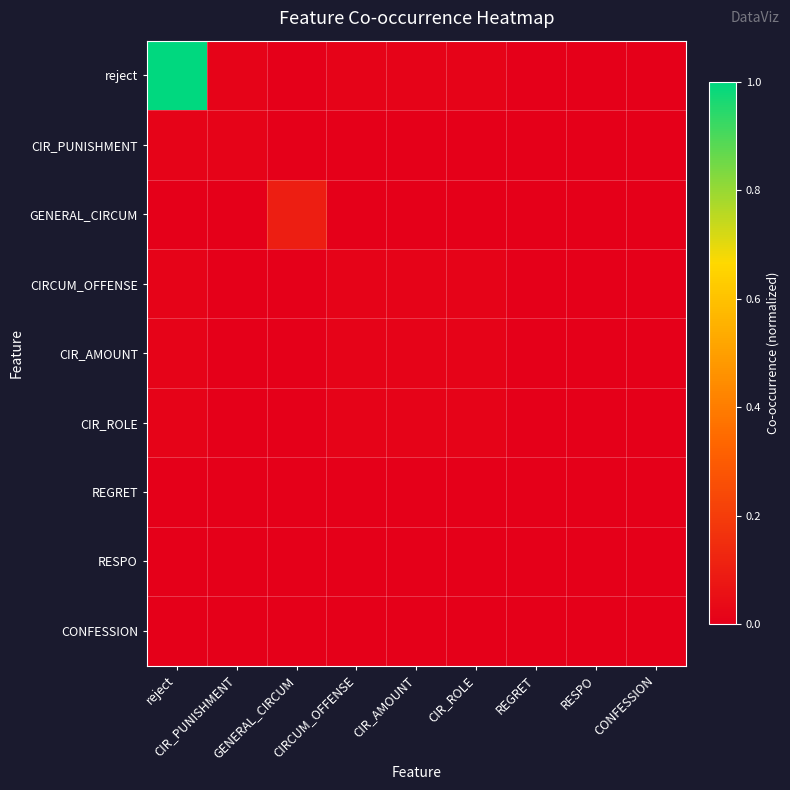

Count the number of data series in this chart.

9